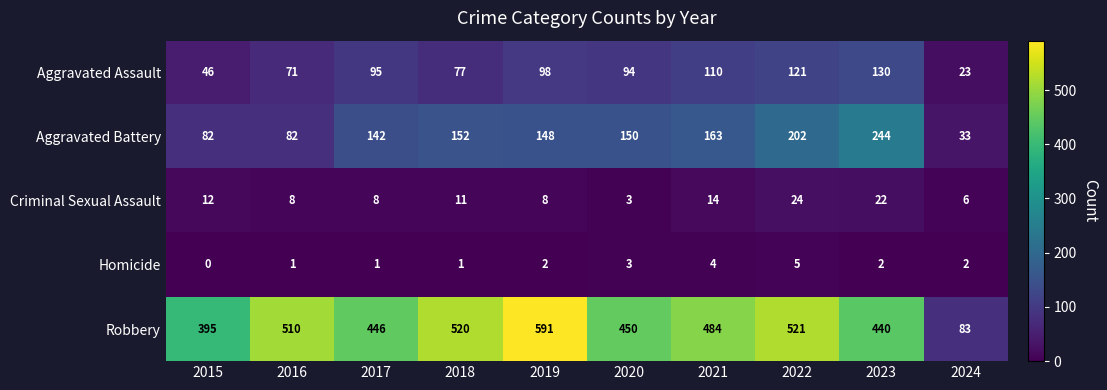

Read the Aggravated Assault value at 2023.

130